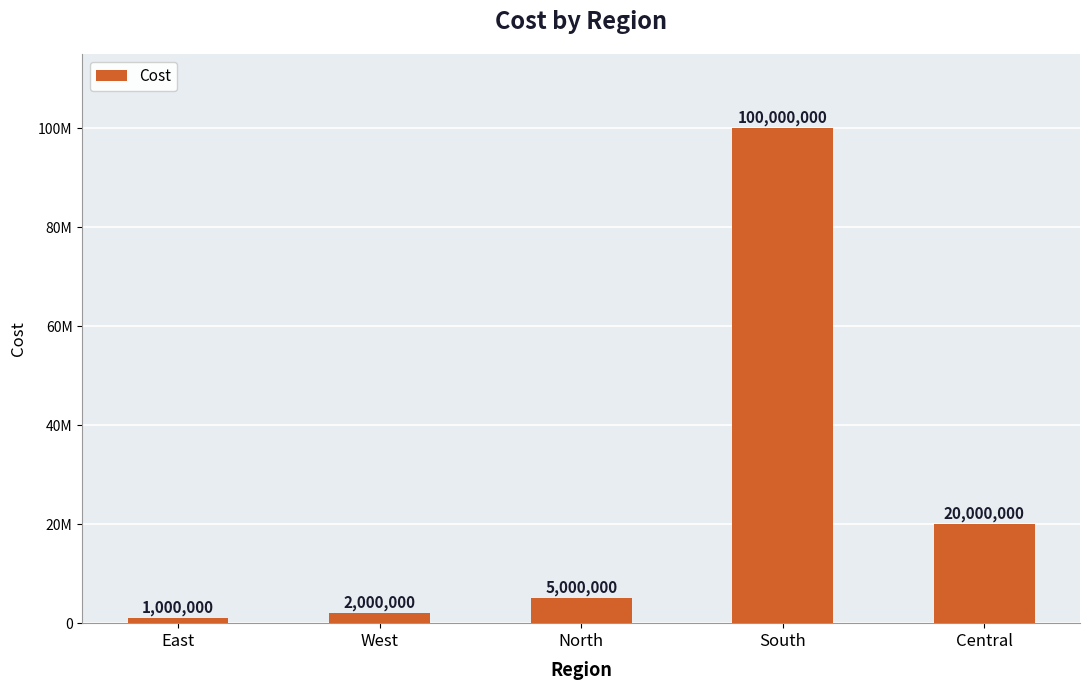

Reading right to left, list all the values displayed in this chart.

20000000	100000000	5000000	2000000	1000000